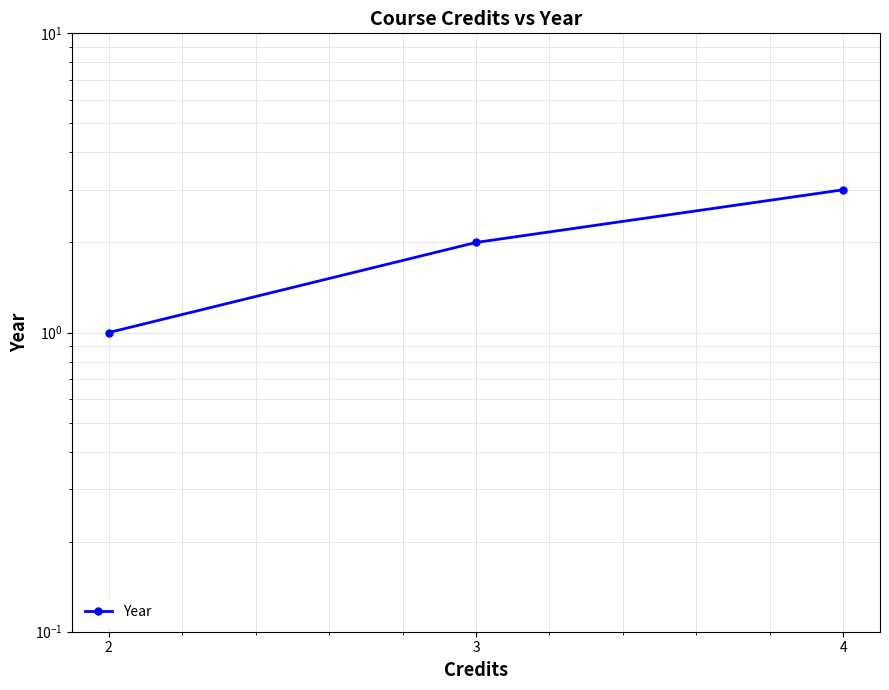

What is the difference between the values at 4 and 2?

2